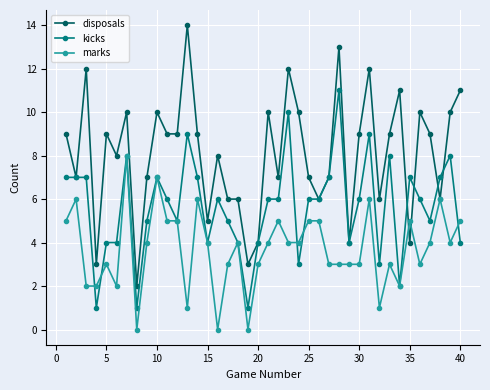

Which series has the widest spread of values?

disposals